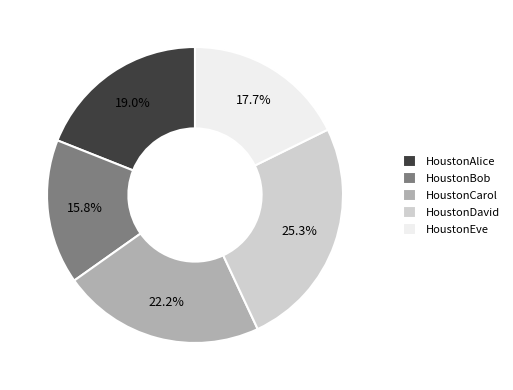

Is it true that HoustonCarol is 22% of the pie?

True